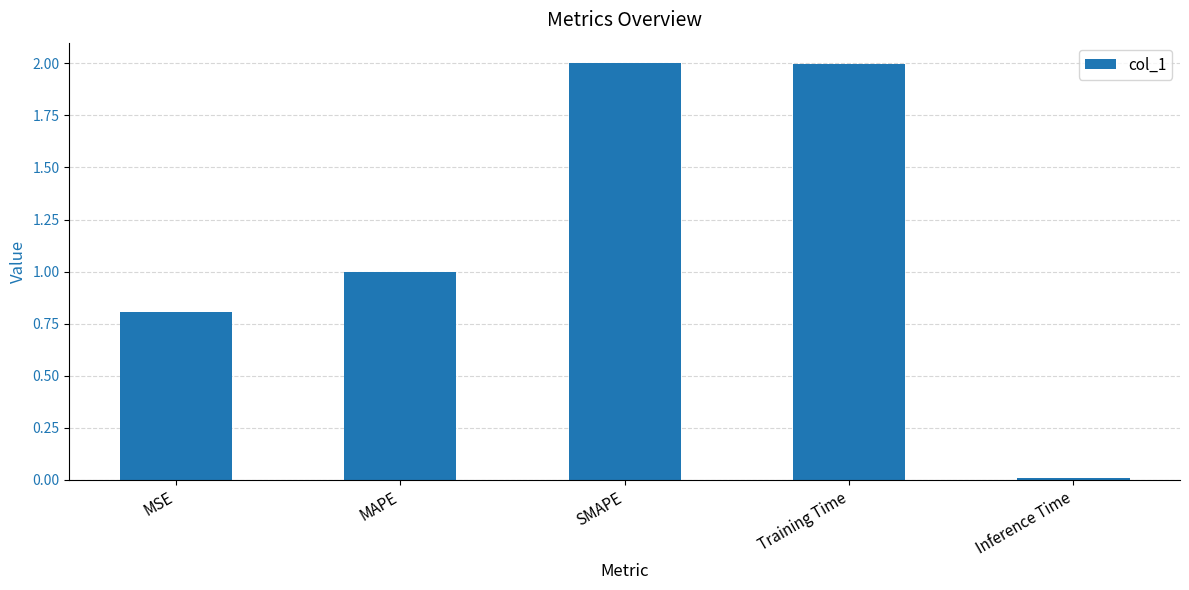

How many bars are there in total?

5